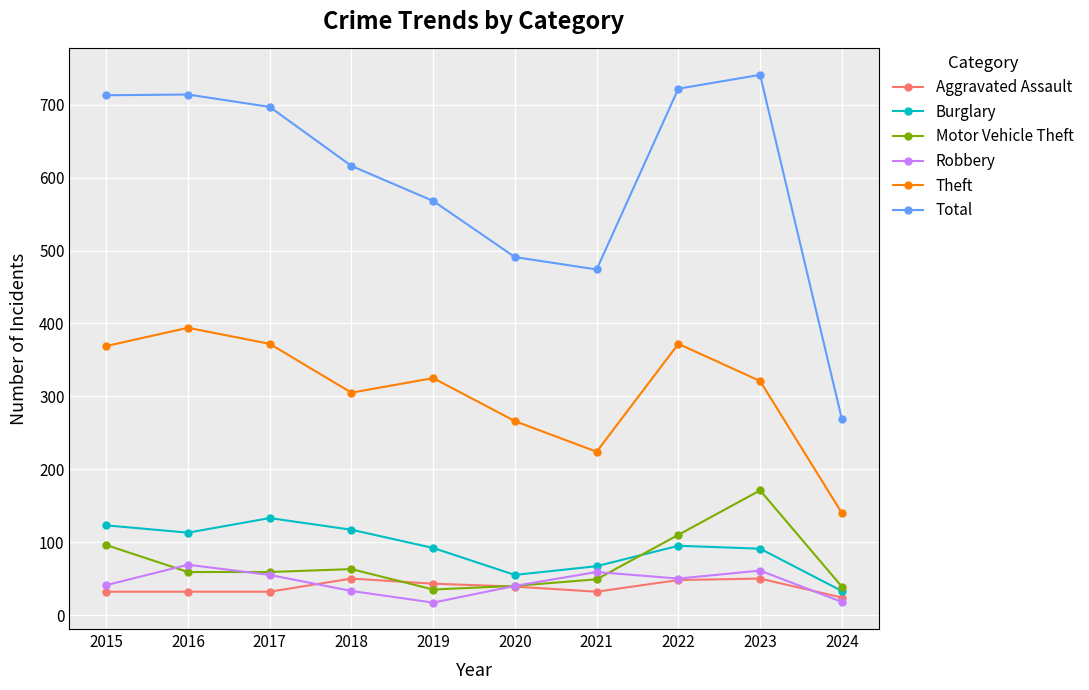

True or false: Burglary and Aggravated Assault cross at least once.

False